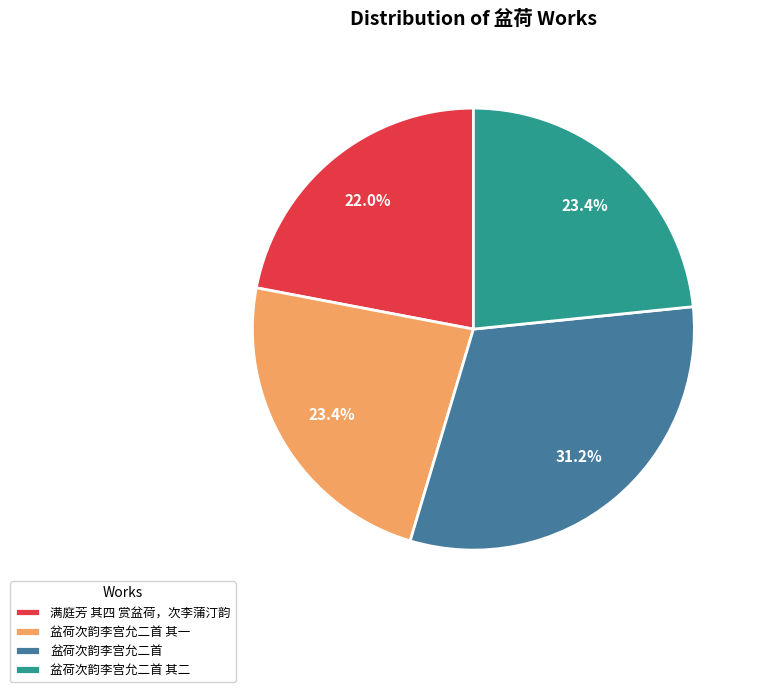

Count the number of slices in the pie.

4